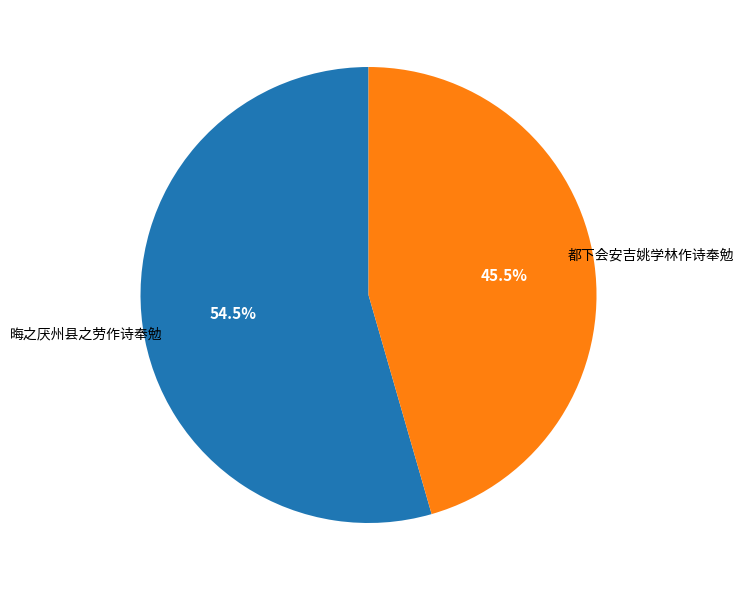

Approximately how many times larger is the value at 都下会安吉姚学林作诗奉勉 compared to 晦之厌州县之劳作诗奉勉?

0.8